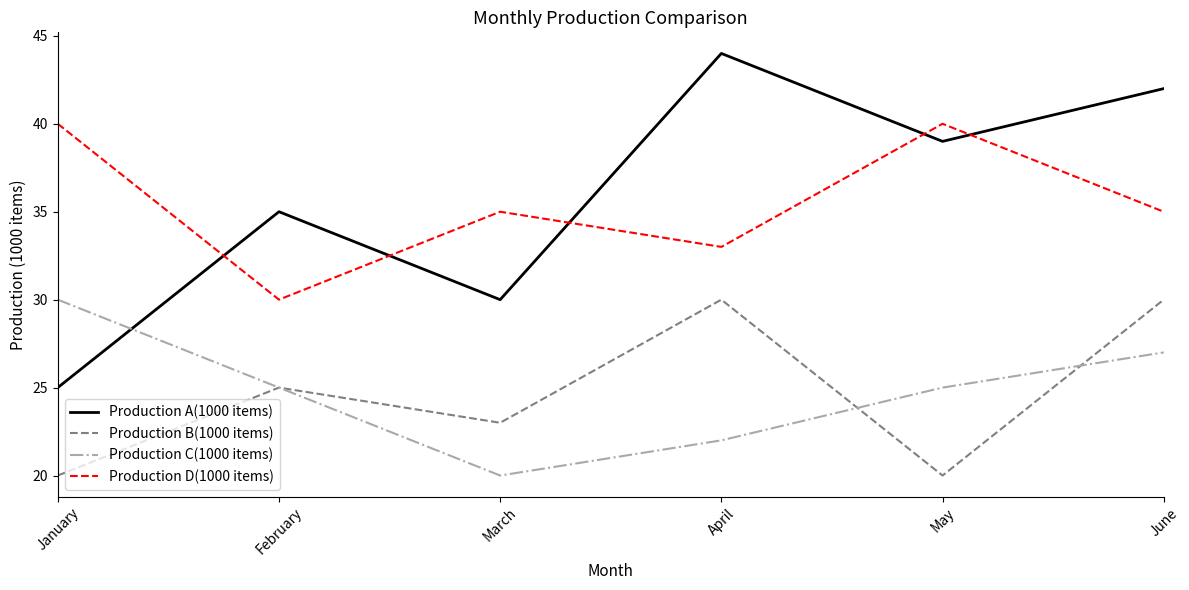

Is the value of Production A(1000 items) at January greater than the value of Production C(1000 items) at June?

No